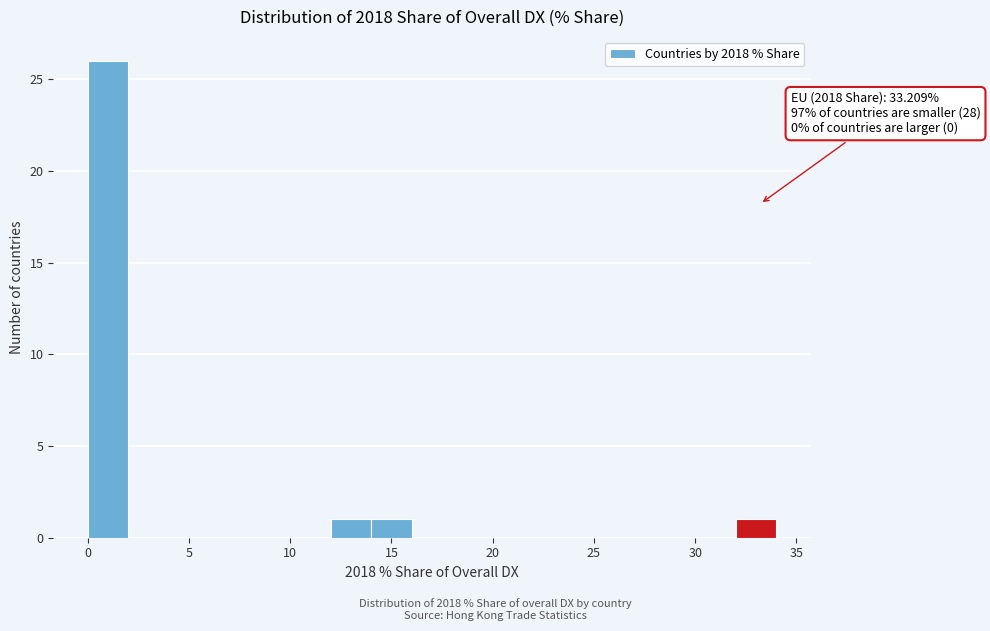

Which range on the x-axis has the tallest bar?

0 to 2